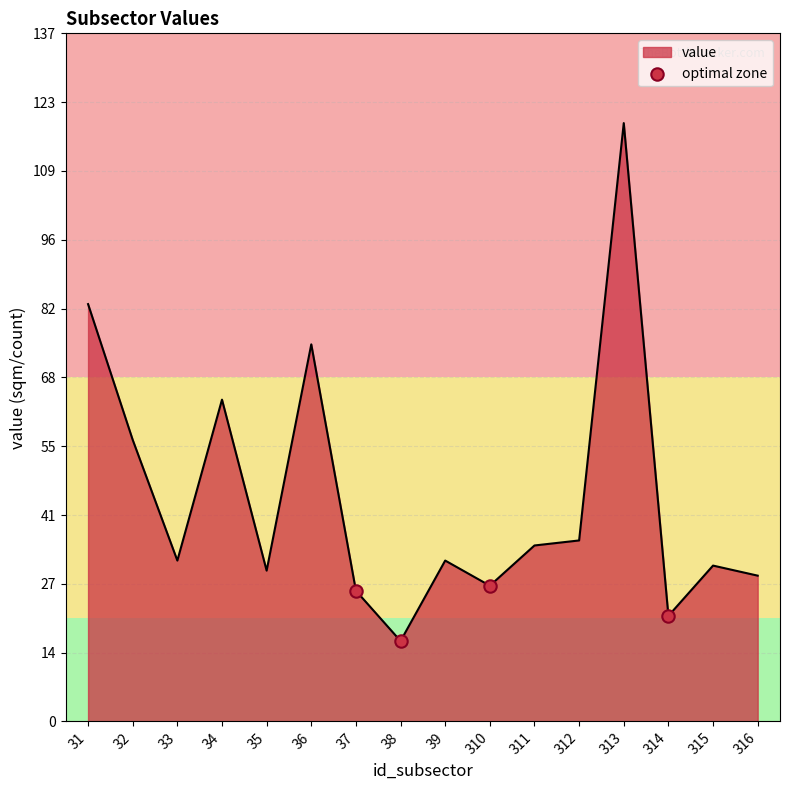

What is the change in value from 31 to 34?

-19